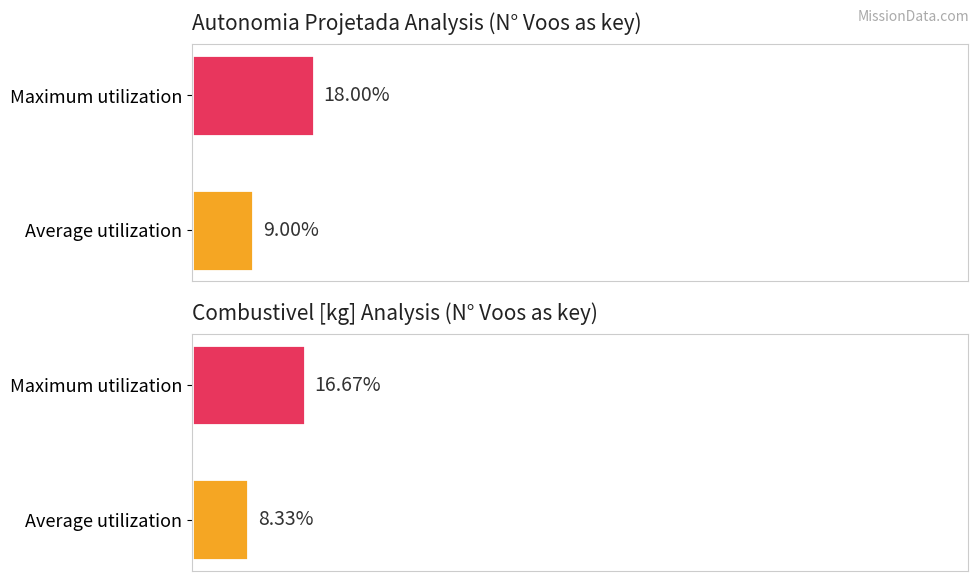

Count the Autonomia Projetada [h] values in the range 9 to 18.

2